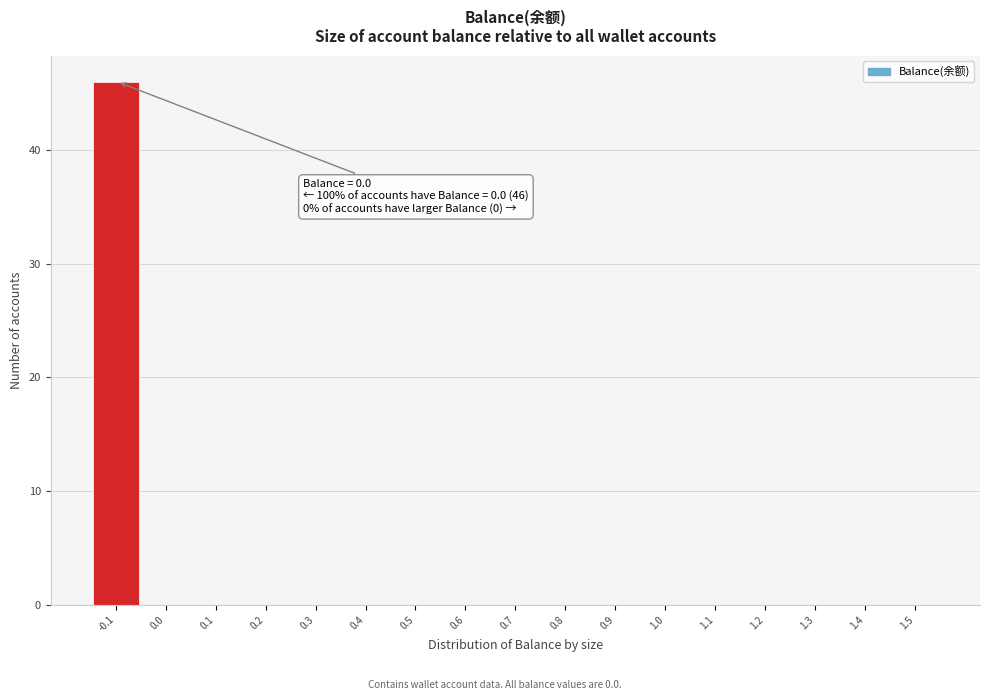

Reading left to right, list all the values displayed in this chart.

-0.1=46	0.0=0	0.1=0	0.2=0	0.3=0	0.4=0	0.5=0	0.6=0	0.7=0	0.8=0	0.9=0	1.0=0	1.1=0	1.2=0	1.3=0	1.4=0	1.5=0